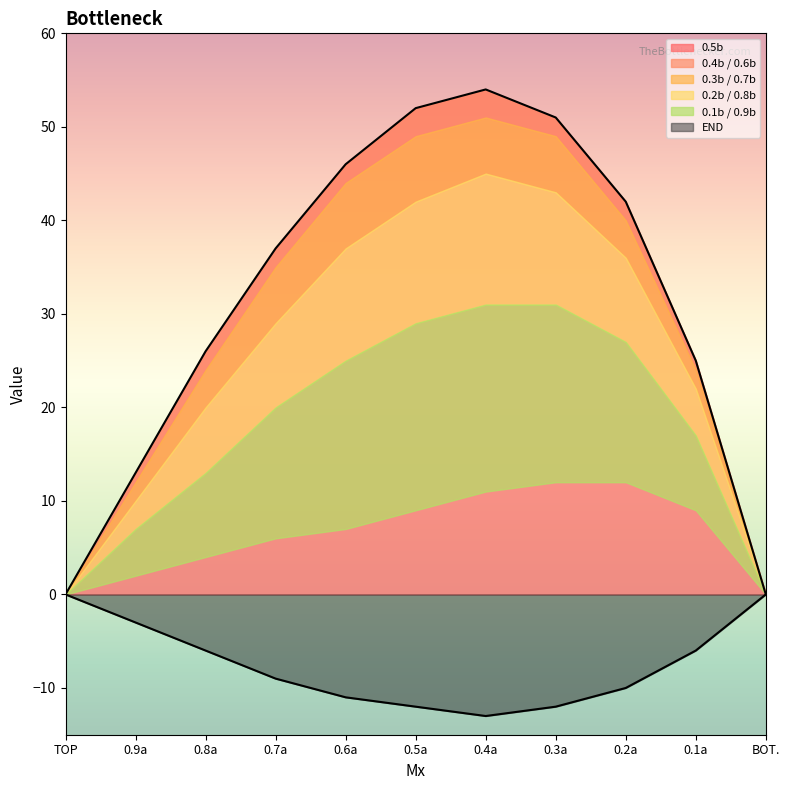

Rank the series at 0.3a from highest to lowest value.

0.5b, 0.4b / 0.6b, 0.3b / 0.7b, 0.2b / 0.8b, 0.1b / 0.9b